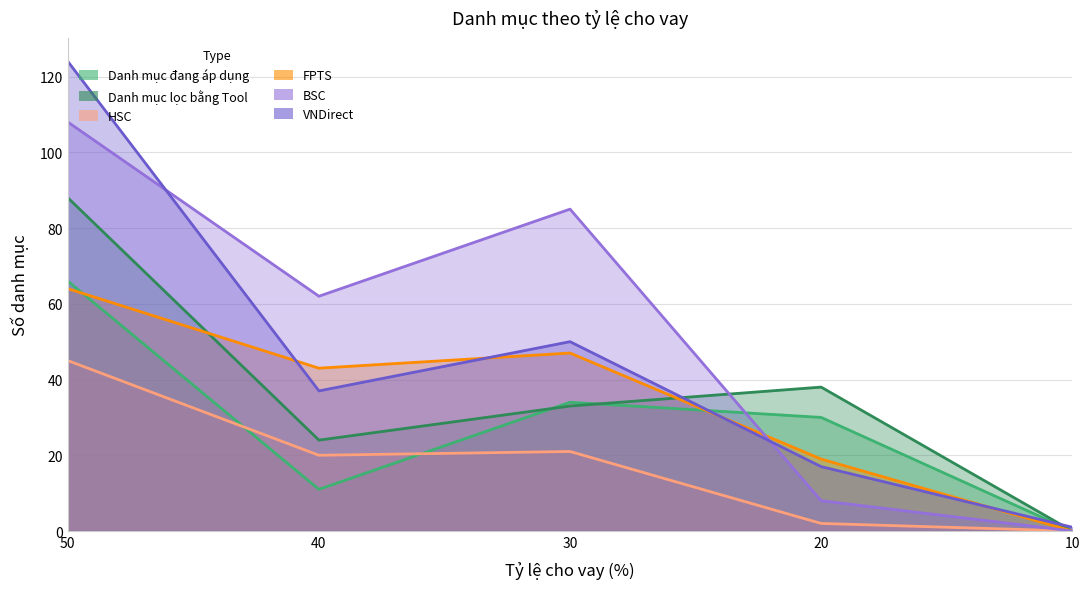

Rank the series at 20 from highest to lowest value.

Danh mục lọc bằng Tool, Danh mục đang áp dụng, FPTS, VNDirect, BSC, HSC